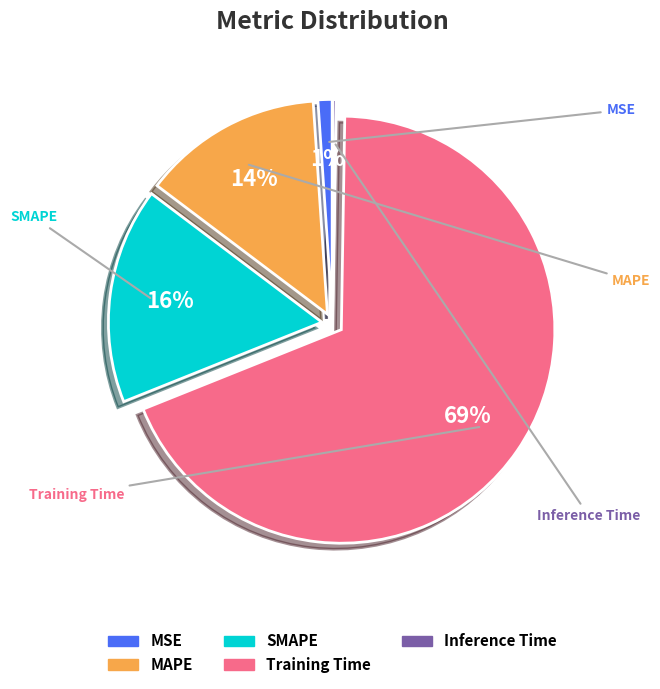

To the nearest percent, what is the difference between the Training Time and Inference Time slice percentages?

68%